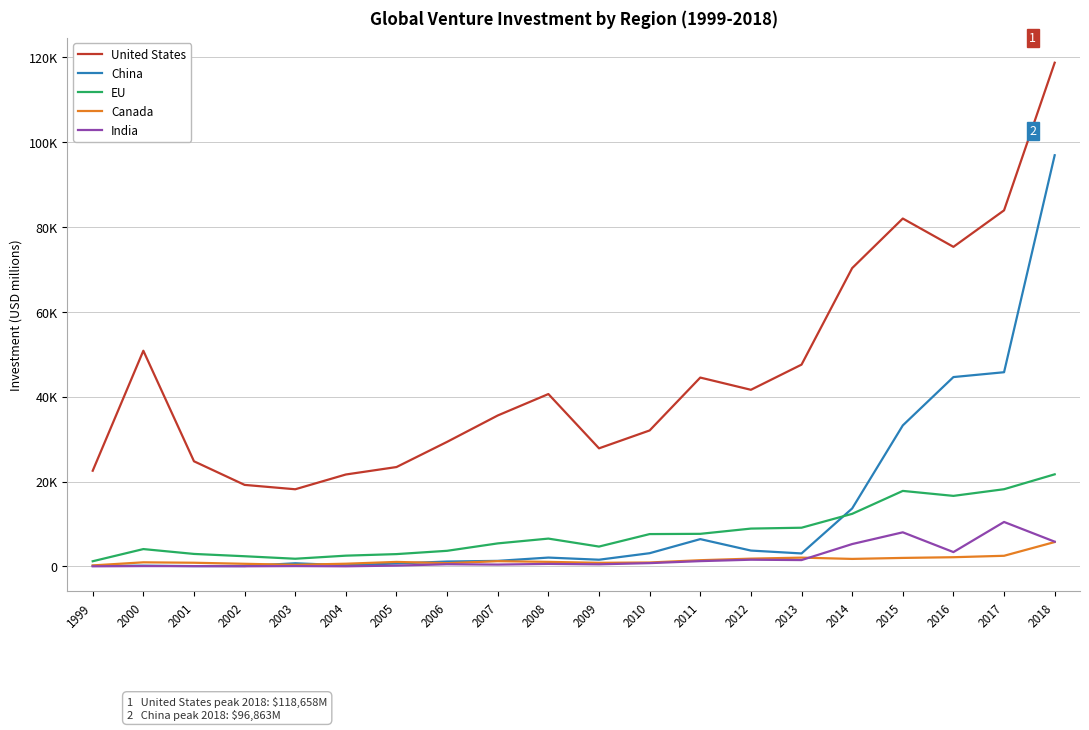

What is the sum of the China values at 2011 and 1999?

6565